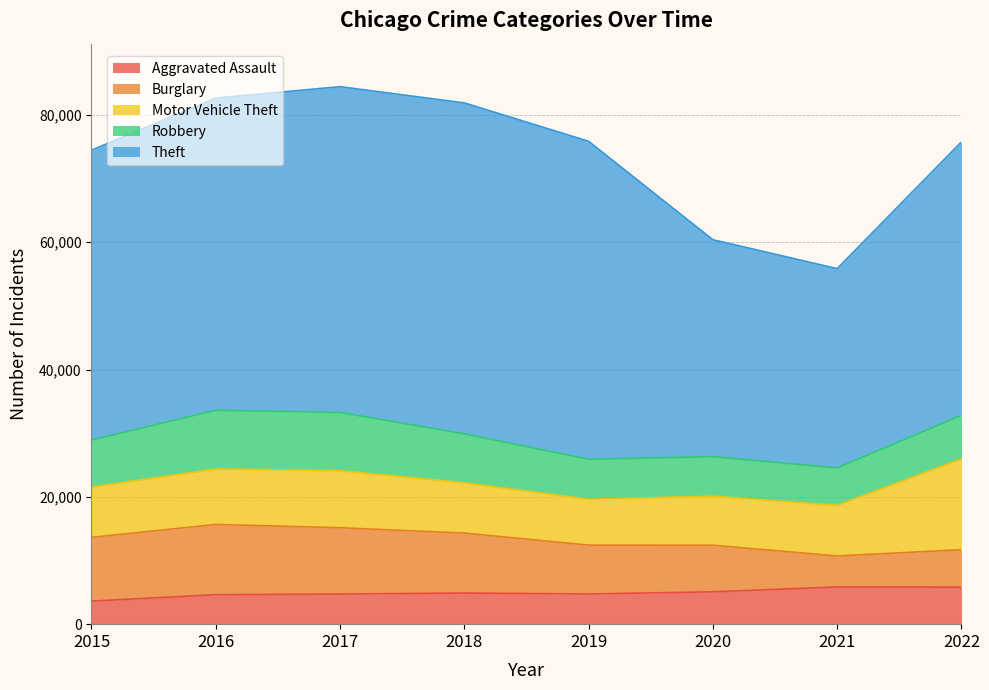

What is the value of the Burglary point at the 4th from the left?

9422